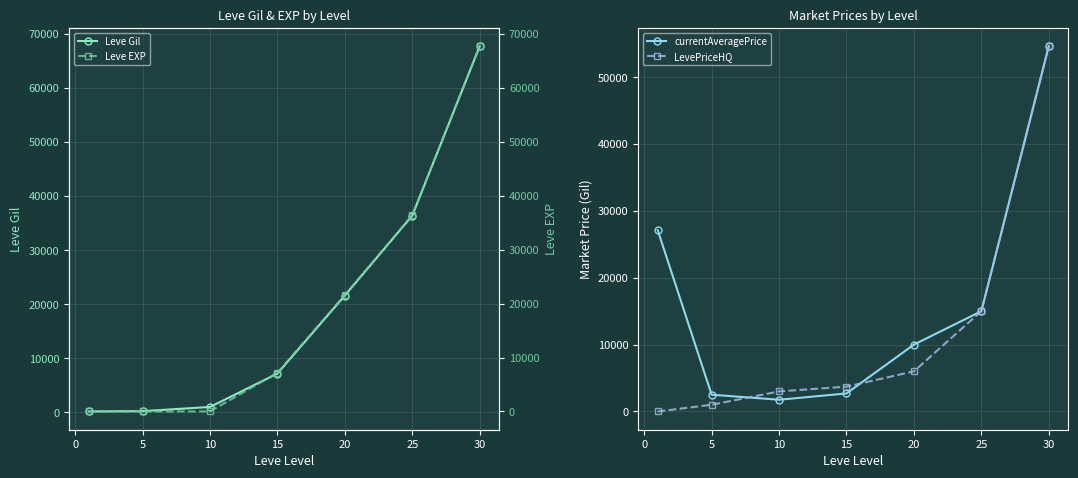

Which category has the highest value in the Leve Gil series?

30